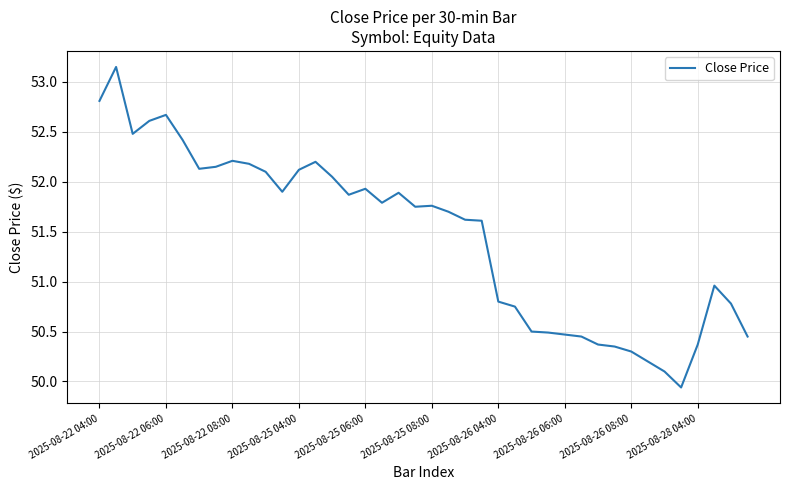

Reading right to left, what are all the values shown in this chart?

50.5	50.8	51.0	50.4	49.9	50.1	50.2	50.3	50.3	50.4	50.5	50.5	50.5	50.5	50.8	50.8	51.6	51.6	51.7	51.8	51.8	51.9	51.8	51.9	51.9	52.0	52.2	52.1	51.9	52.1	52.2	52.2	52.2	52.1	52.4	52.7	52.6	52.5	53.2	52.8